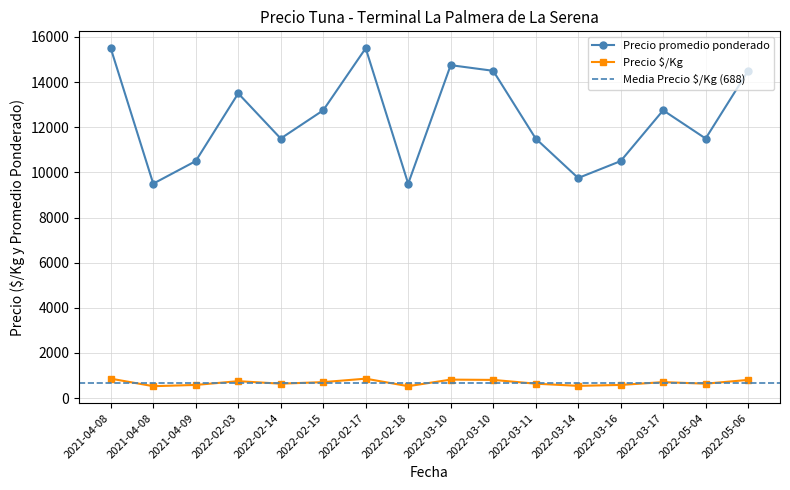

What is the smallest value displayed?

528